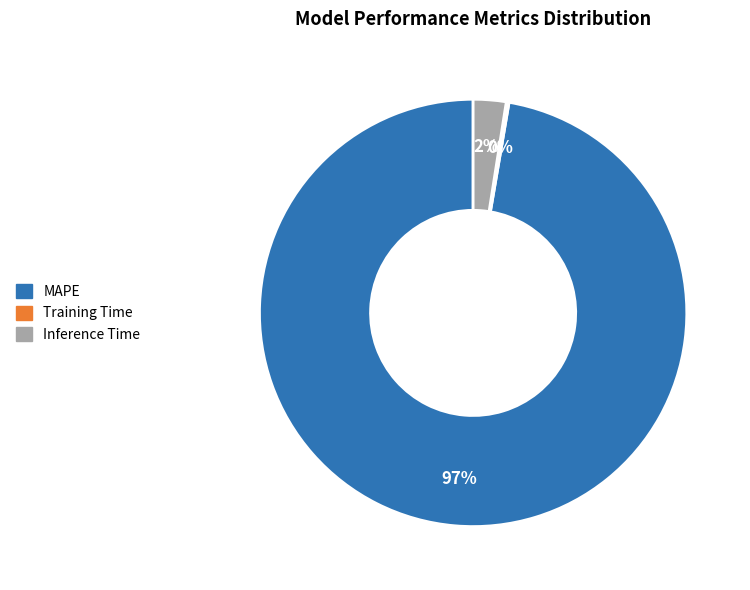

What percentage is the Inference Time slice, to the nearest percent?

2%